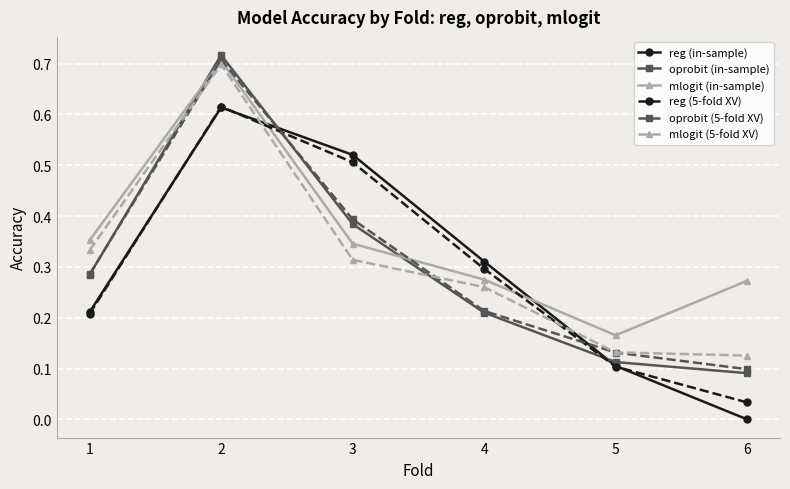

Which series has the largest total across all categories?

mlogit (in-sample)